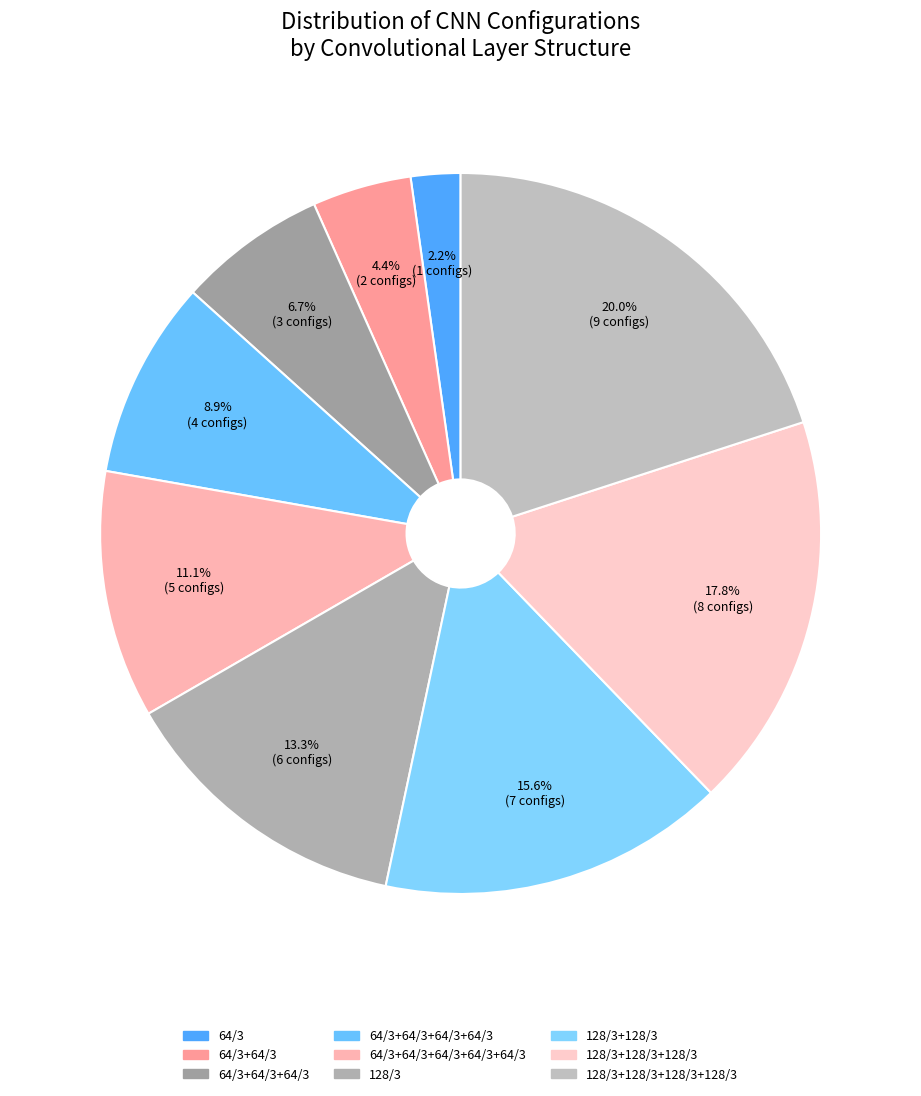

Does 128/3+128/3+128/3+128/3 account for over 50% of the chart?

No